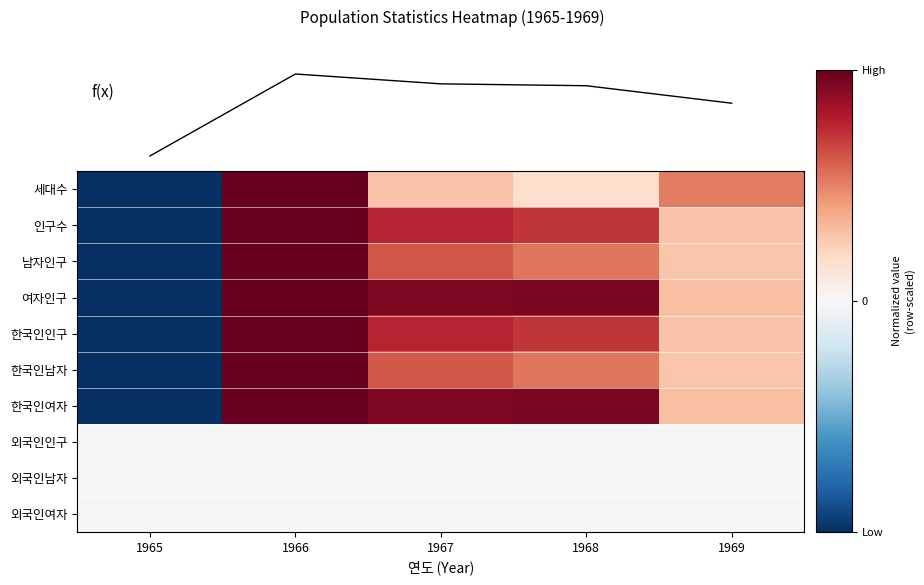

What is the maximum value shown in the chart?

1832383.0